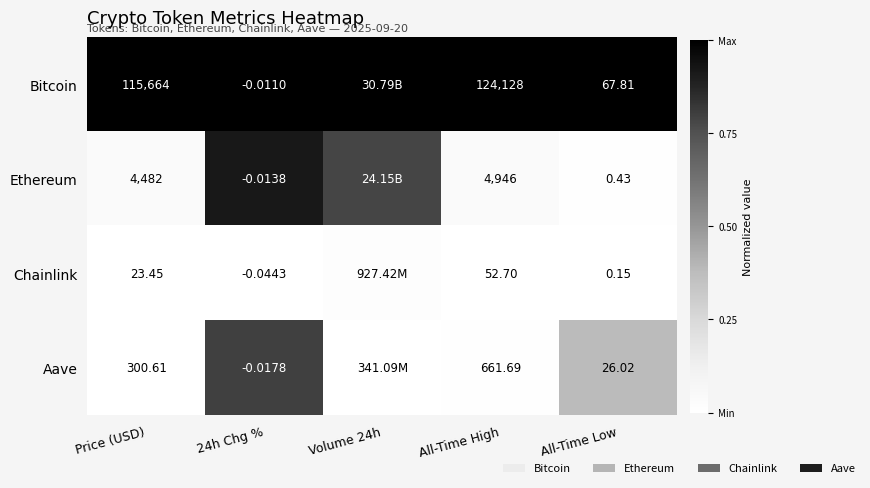

At Price (USD), list the series in order from largest to smallest.

Bitcoin, Ethereum, Aave, Chainlink